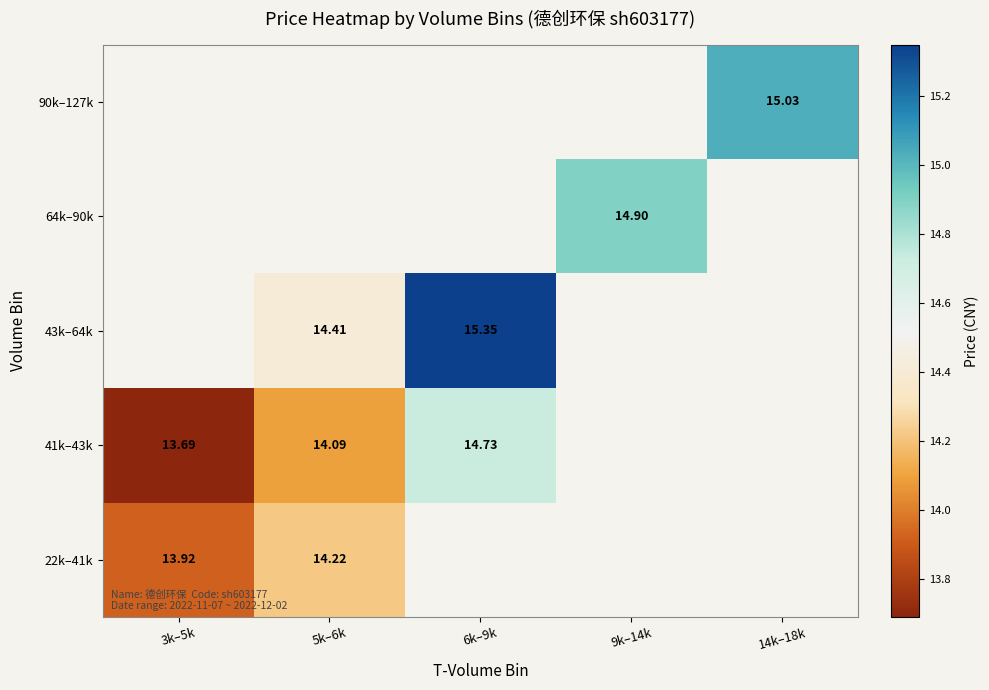

Where does the 43k–64k series first go above 15?

6k–9k